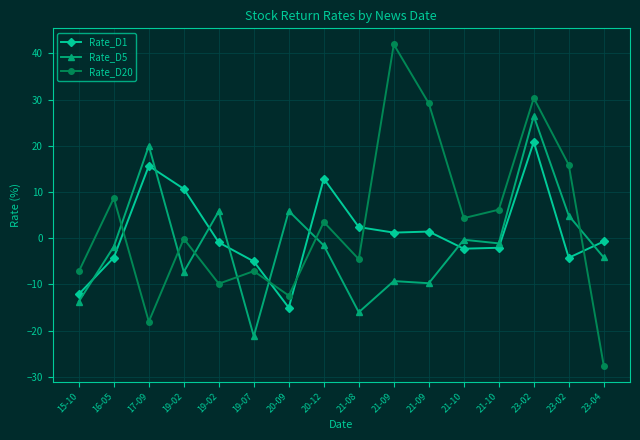

Between which two adjacent categories do Rate_D1 and Rate_D20 first intersect?

16-05 and 17-09